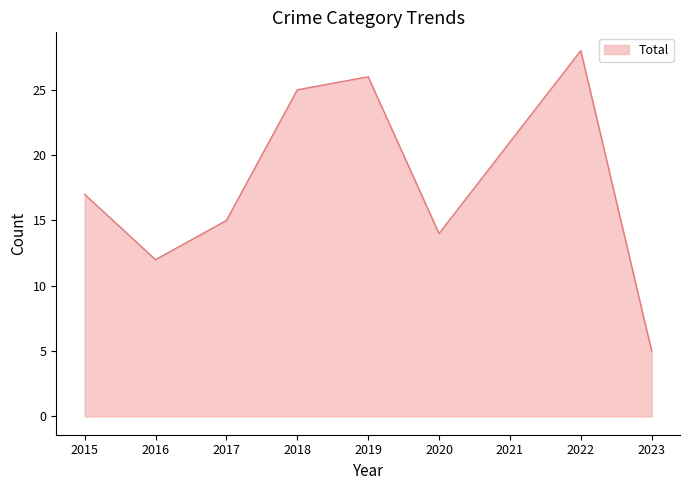

What is the change in value from 2017 to 2023?

-10